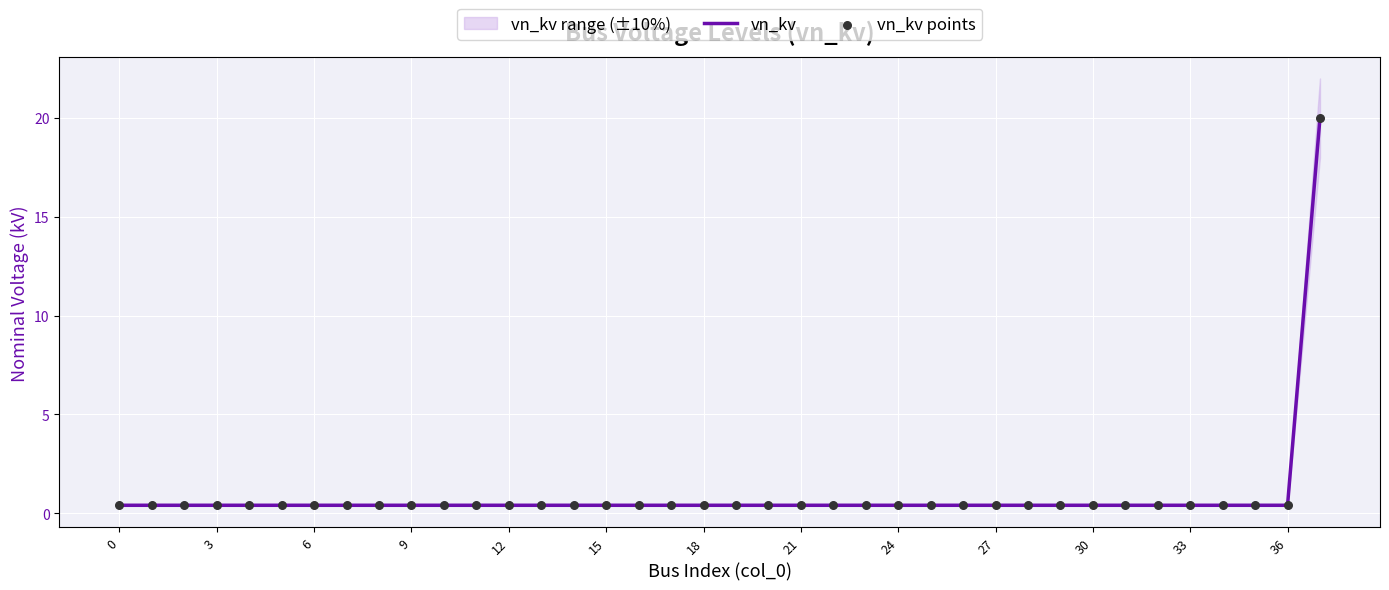

At how many categories does at least one series exceed 10?

1